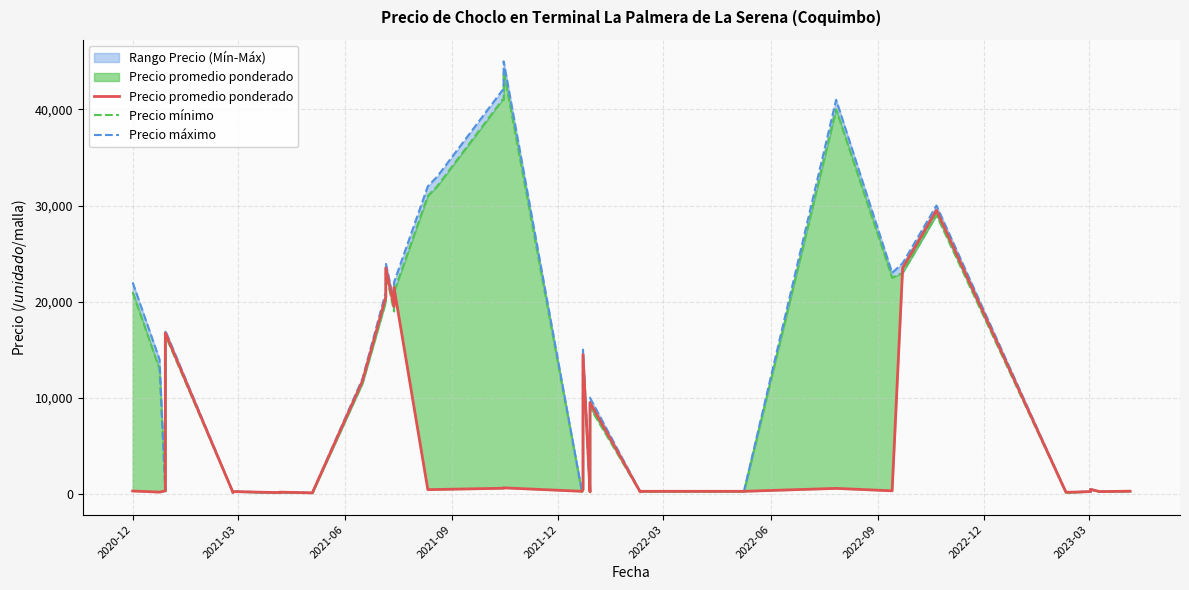

How many times do Precio promedio ponderado and Precio mínimo cross each other?

7